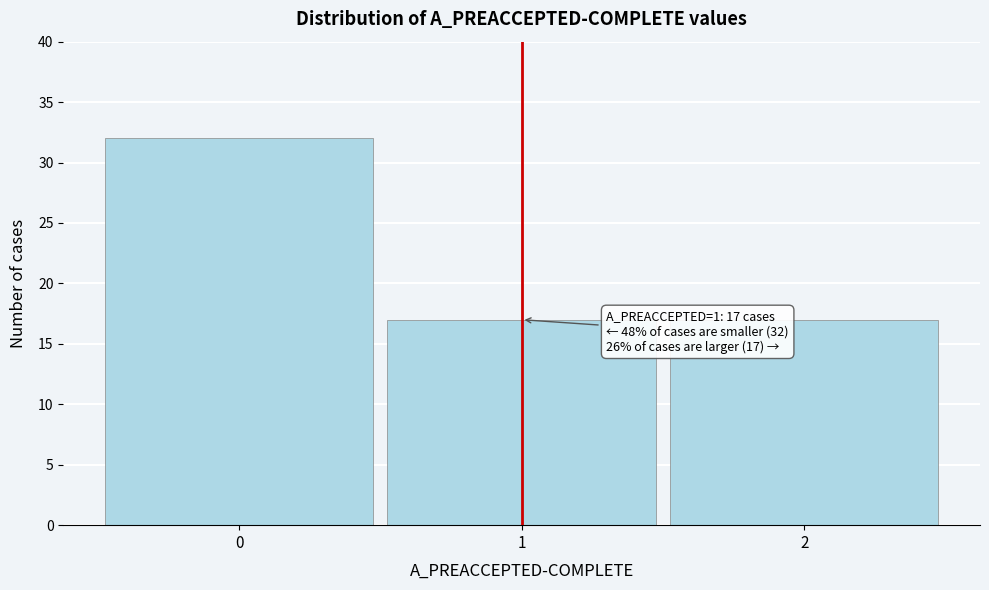

Which range on the x-axis has the tallest bar?

-0.5 to 0.5